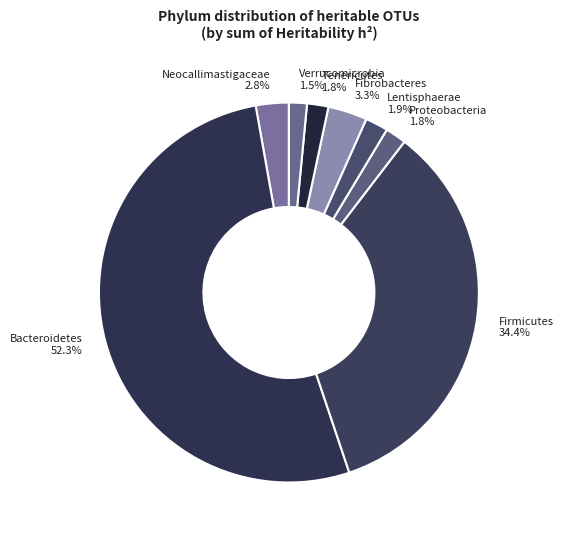

How much of the chart is everything except Fibrobacteres 3.3%?

96.7%